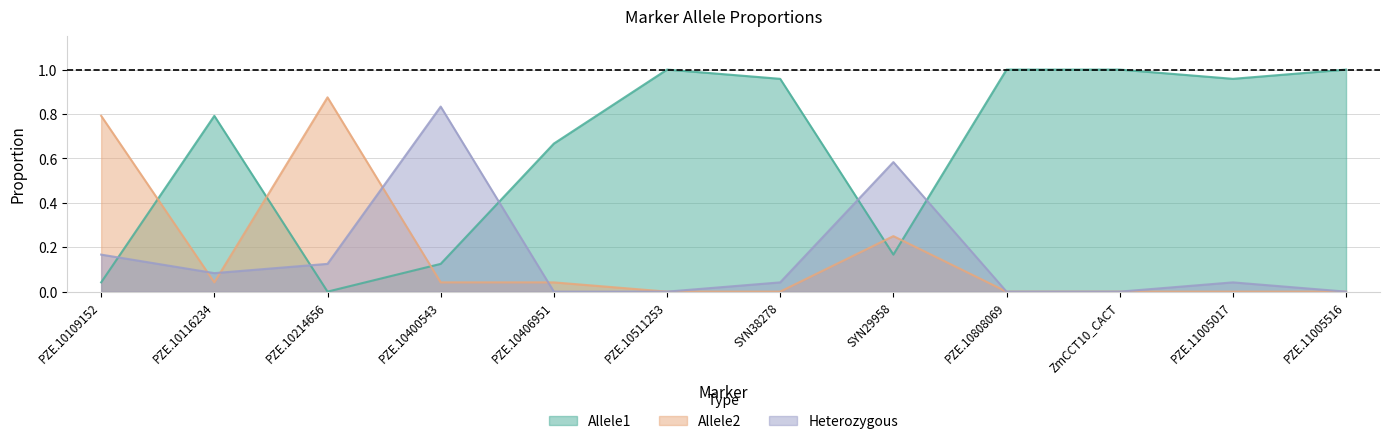

True or false: Allele1 has a value of 0.0 at PZE.10214656.

True